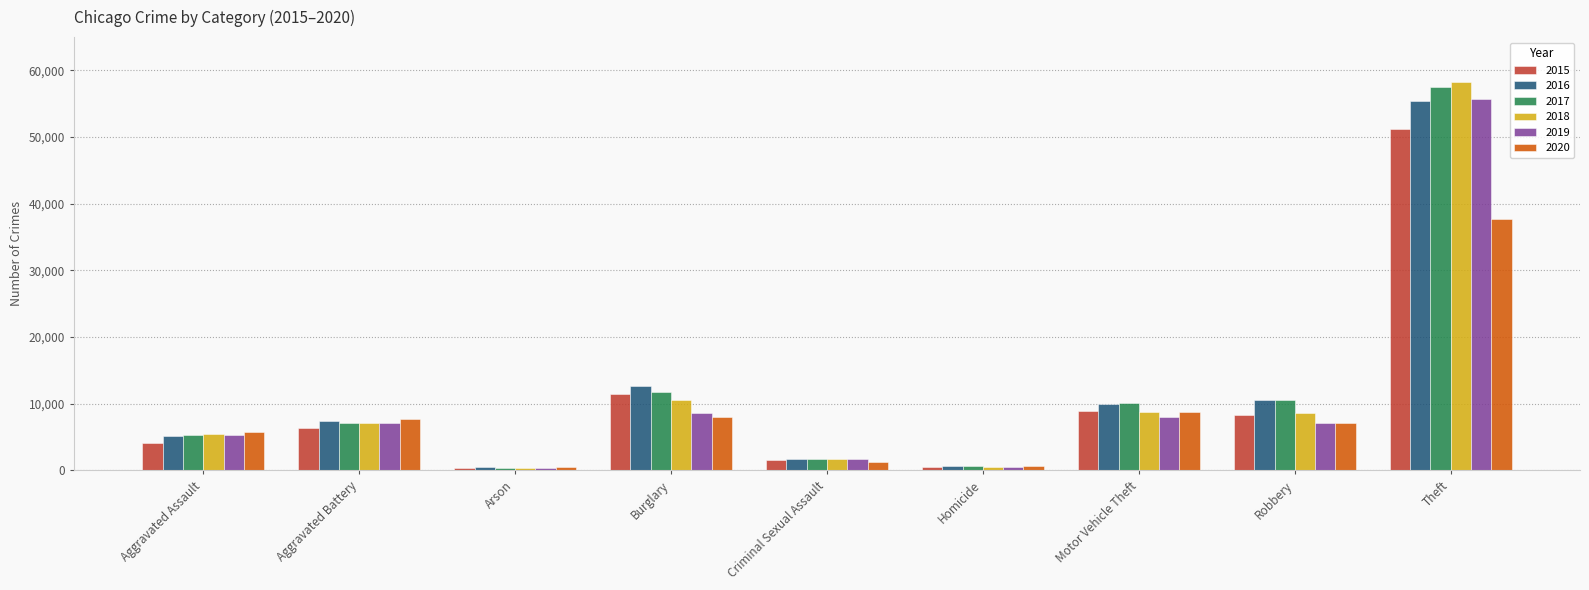

Between Criminal Sexual Assault and Robbery, which series saw the biggest shift?

2016